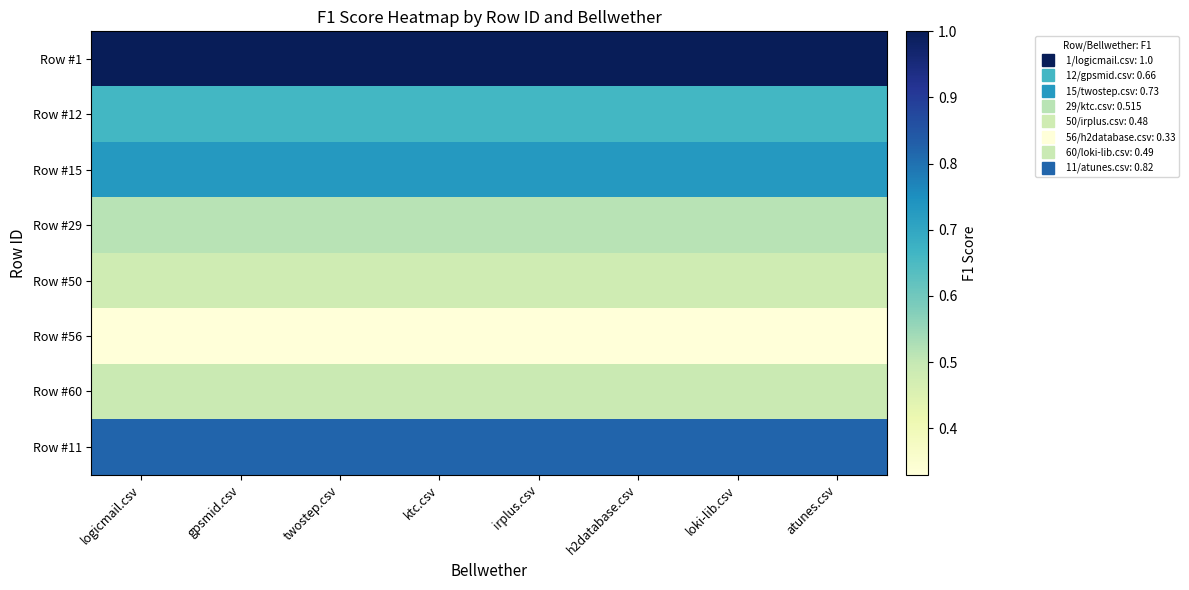

What is the difference between the highest and lowest values at atunes.csv?

0.7